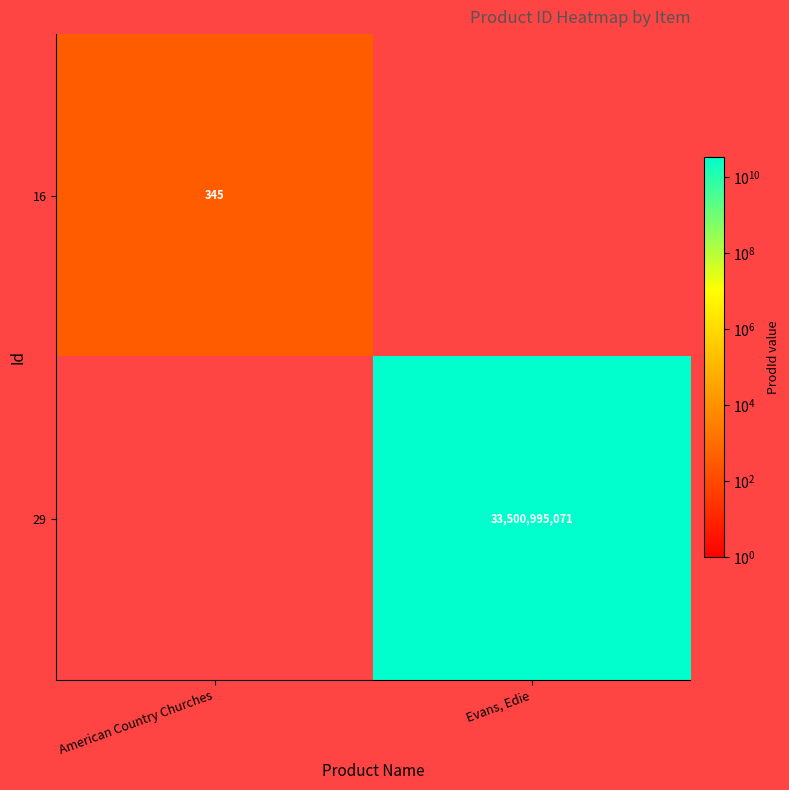

Is the value of 29 at Evans, Edie greater than the value of 16 at American Country Churches?

Yes